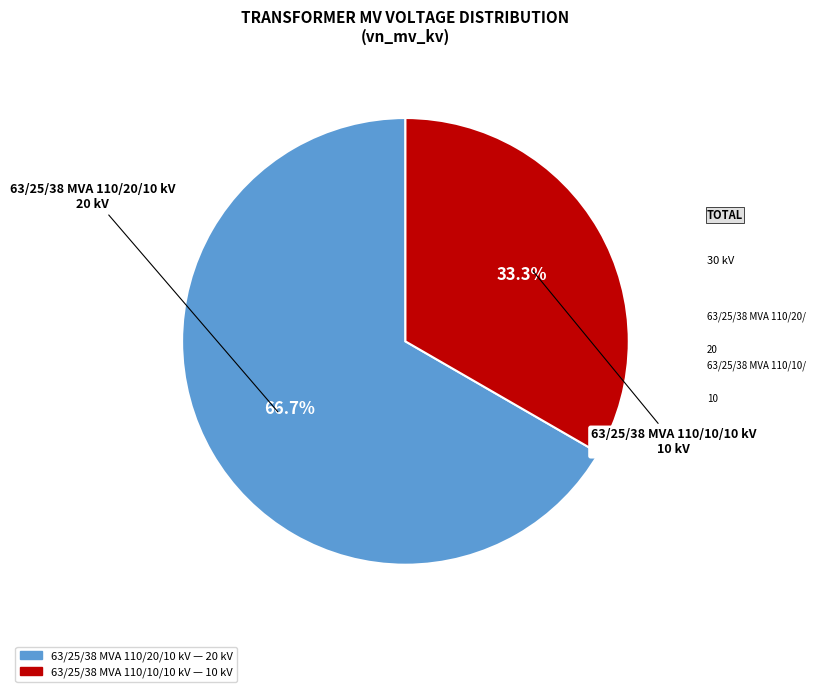

Is the sum of 63/25/38 MVA 110/10/10 kV and 63/25/38 MVA 110/20/10 kV greater than half?

Yes